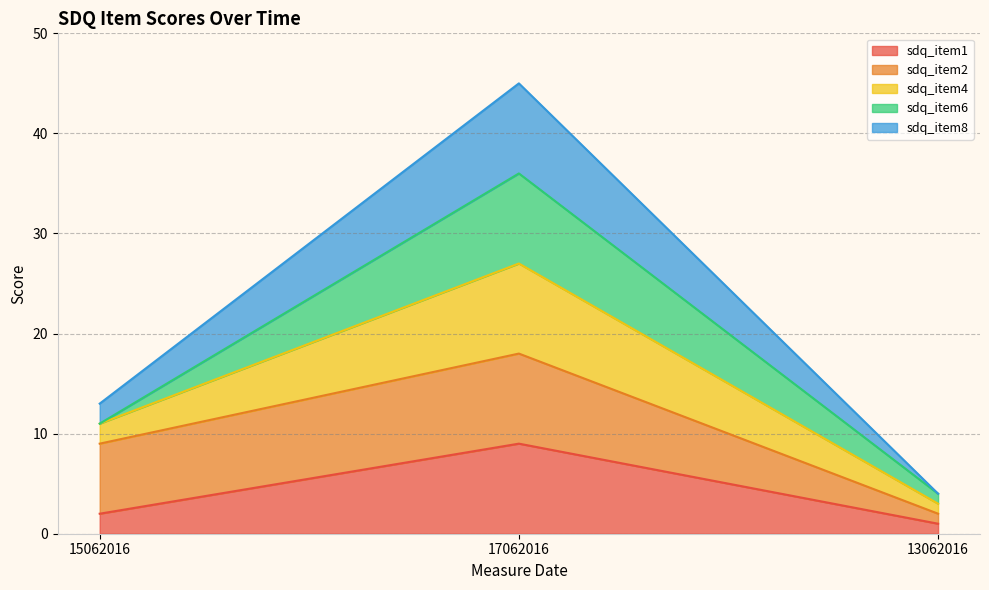

What is the highest value of the sdq_item1 series?

9